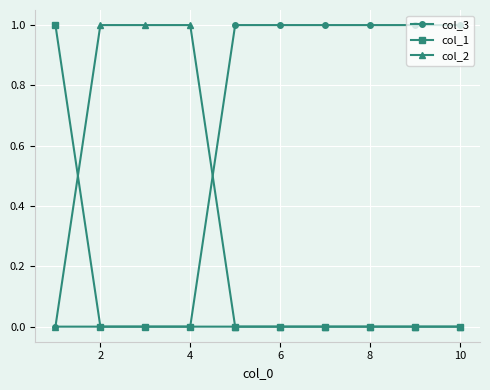

Count the col_3 values in the range 0 to 1.

10